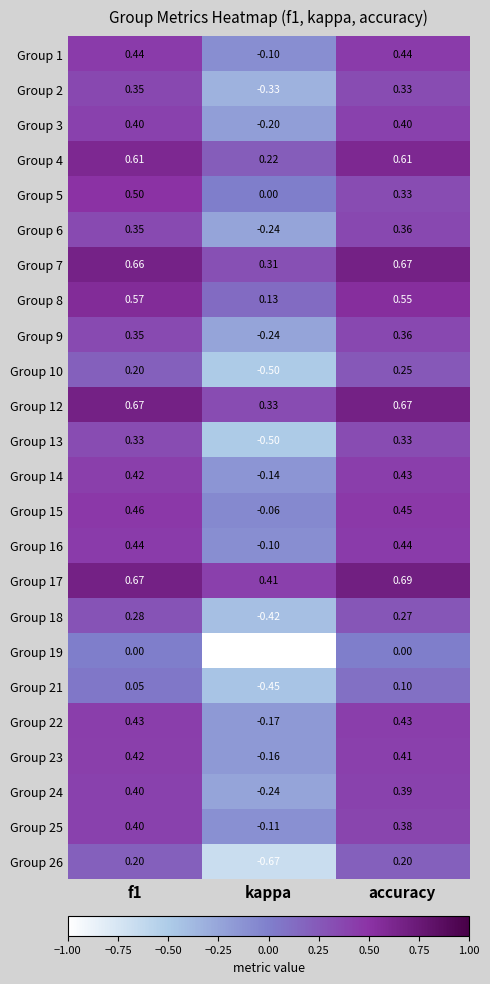

Is the value of Group 13 at kappa greater than the value of Group 18 at accuracy?

No